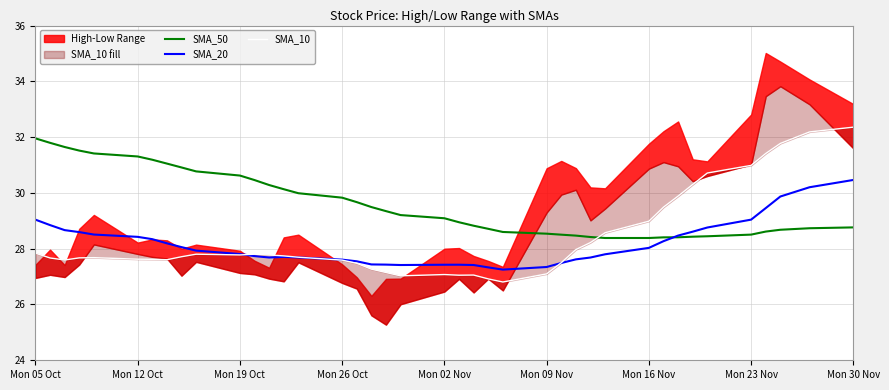

How many data points does each series have?

40